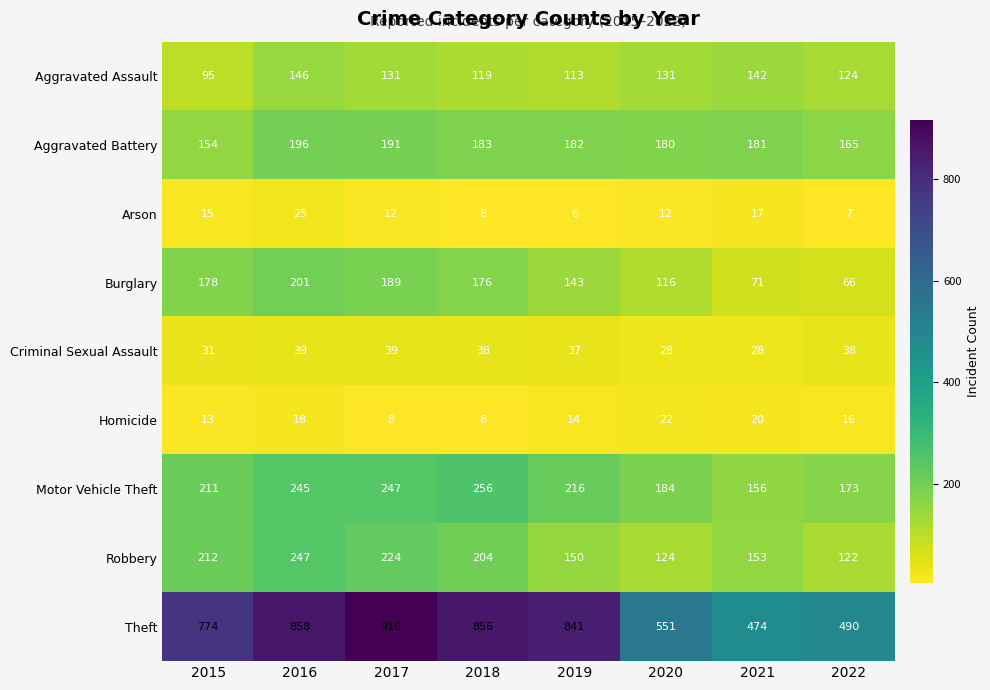

What is the difference between the maximum and minimum values in the Criminal Sexual Assault series?

11